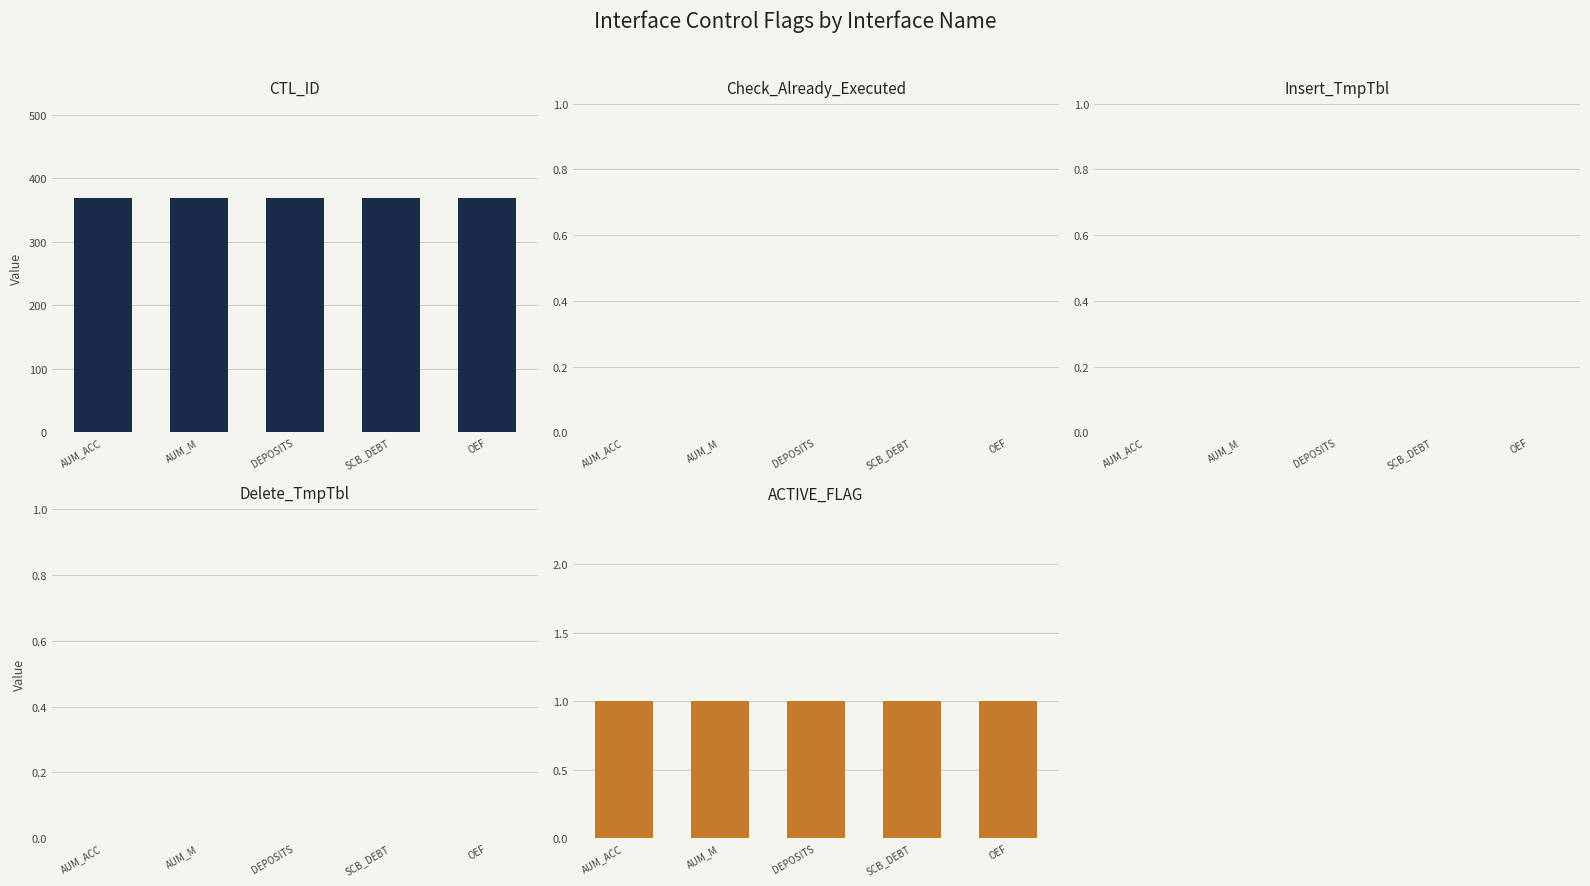

What is the spread (max minus min) of values at AUM_ACC?

369